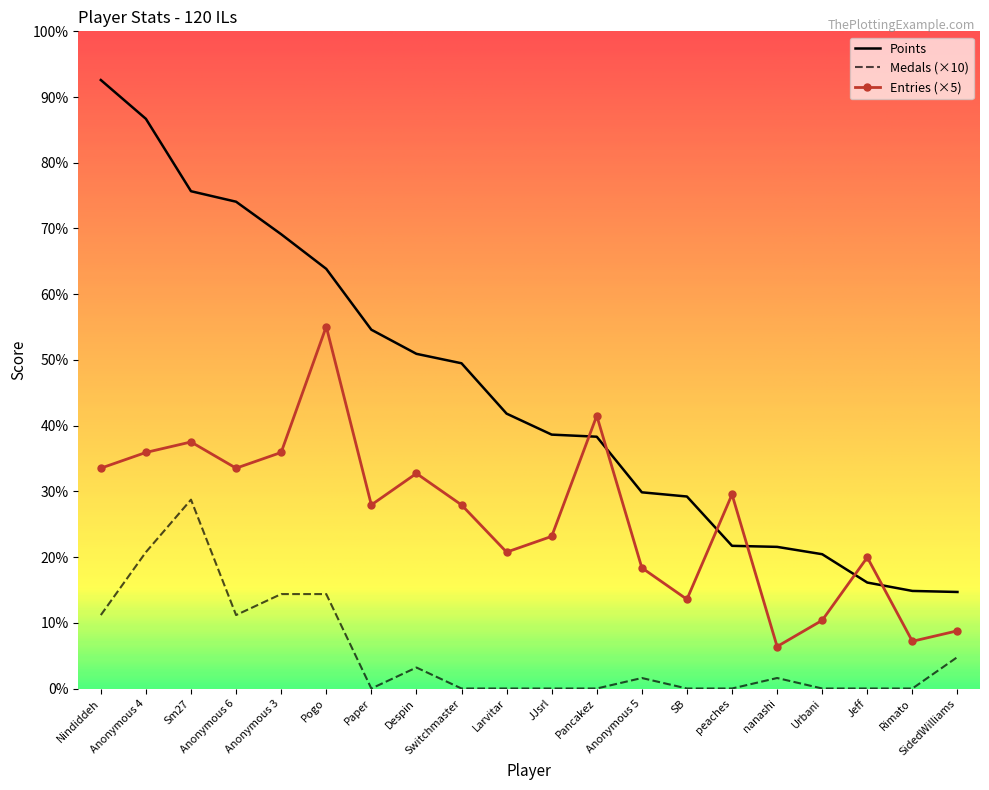

What are all the series names shown in the legend?

Points, Medals (×10), Entries (×5)